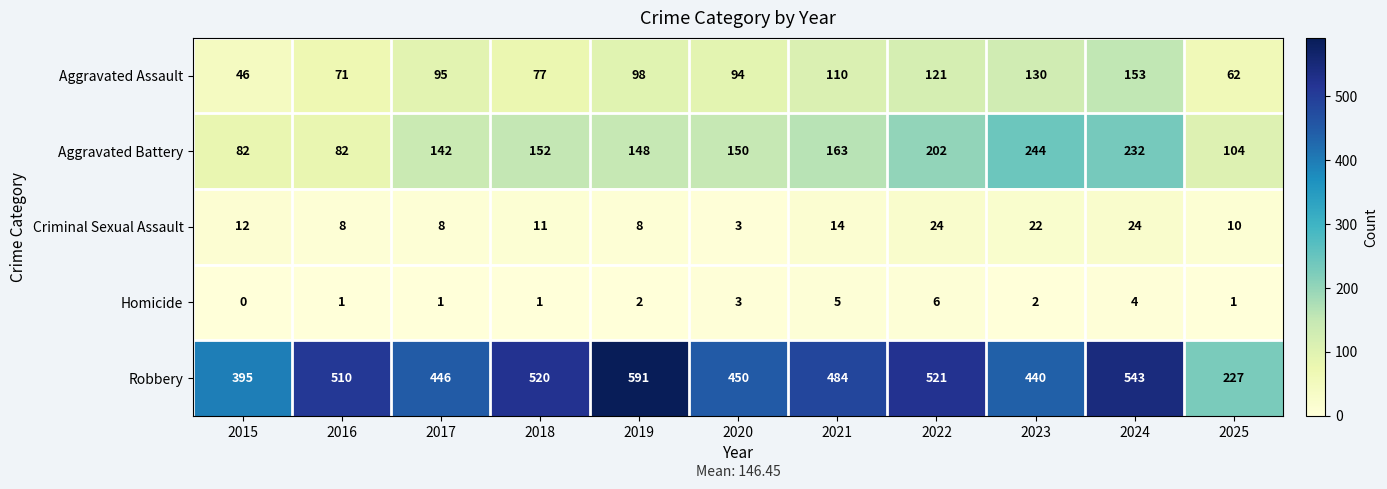

What is the difference between the highest and lowest values at 2024?

539